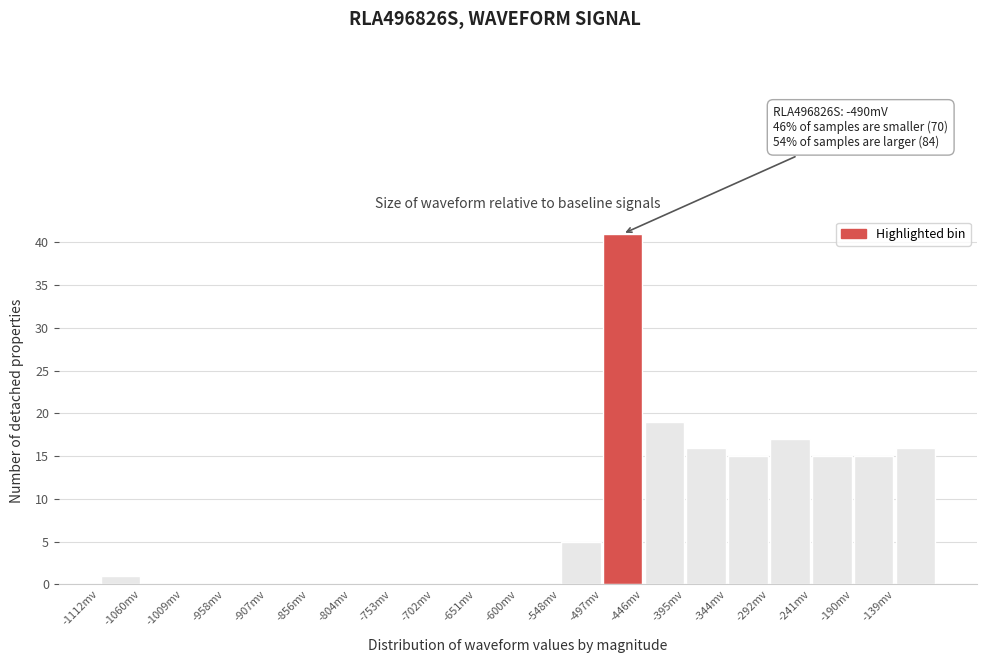

Over which range of the x-axis is the bar tallest?

-500 to -450